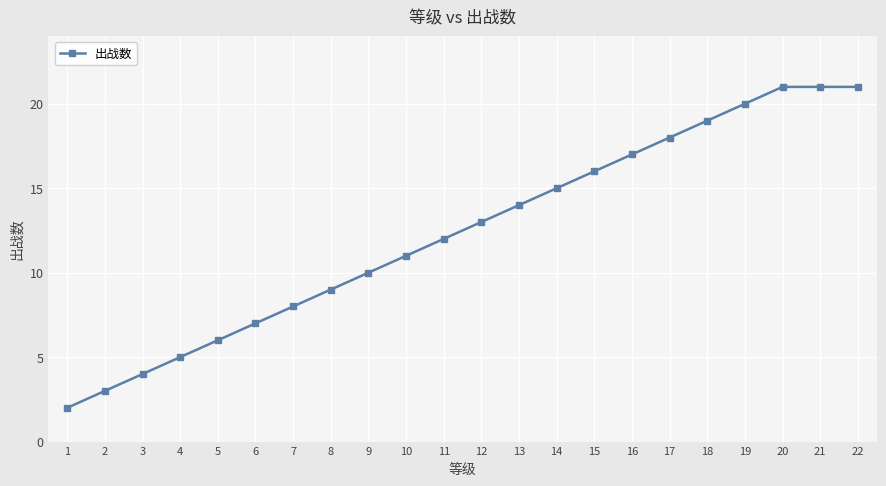

What is the approximate value at 21, to the nearest 5?

20